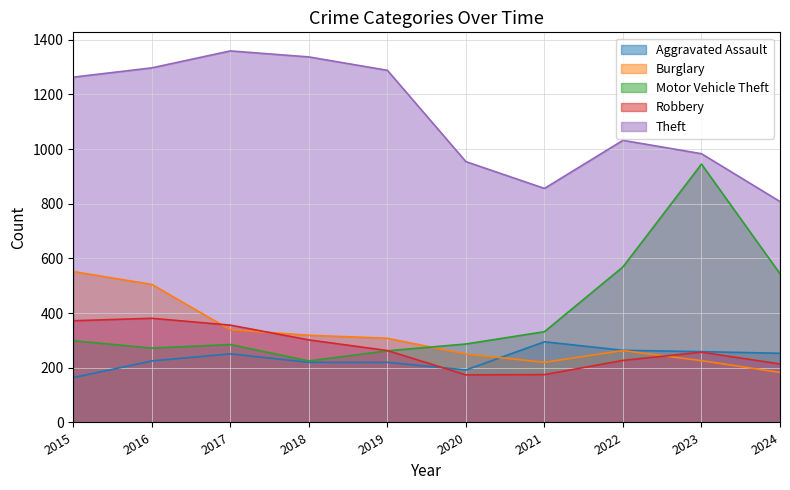

List the labels in order of Theft value, smallest first.

2024, 2021, 2020, 2023, 2022, 2015, 2019, 2016, 2018, 2017